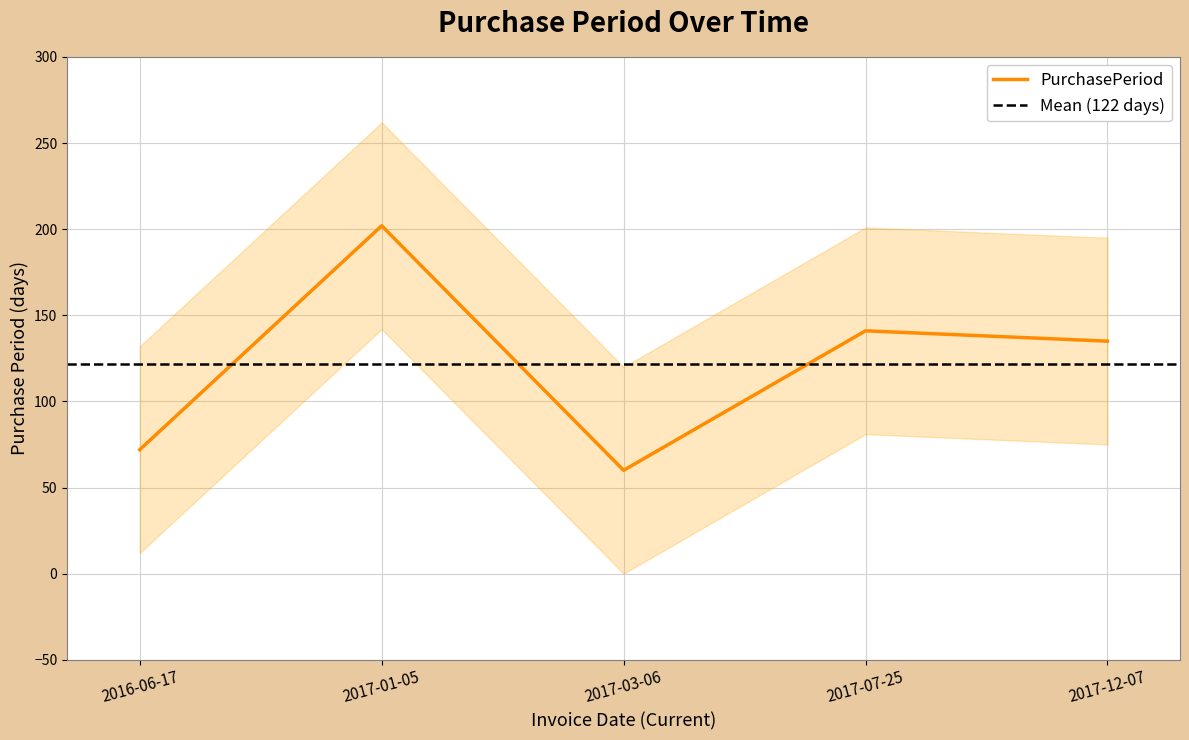

The value at 2017-03-06 is 60. True or false?

True